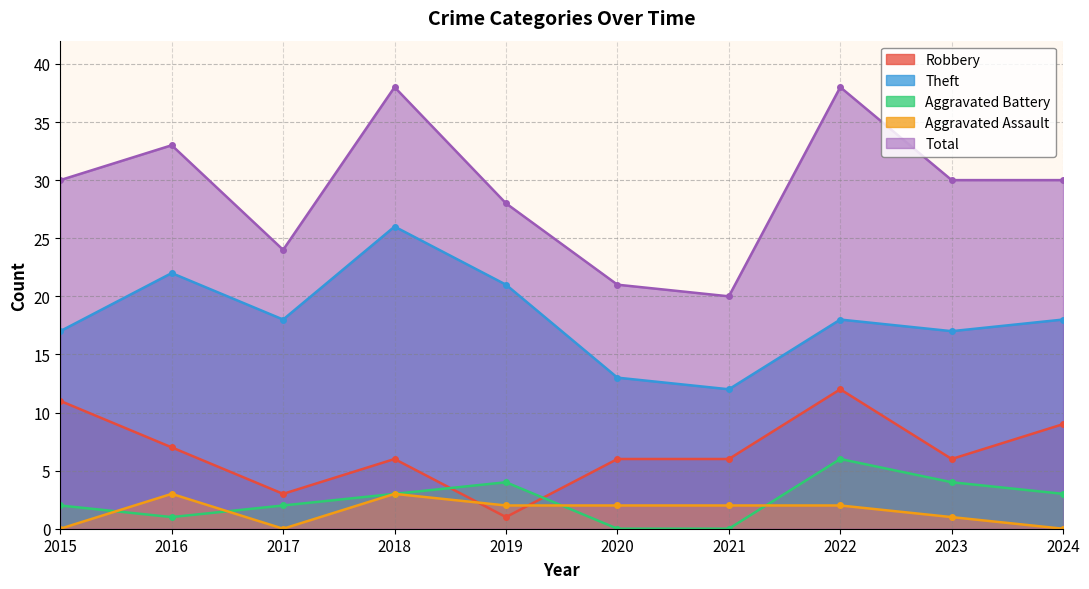

At how many categories does at least one series exceed 23?

8